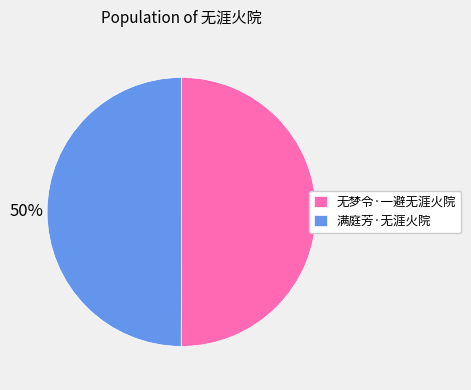

To the nearest percent, what is the combined percentage of 满庭芳·无涯火院 and 无梦令·一避无涯火院?

100%